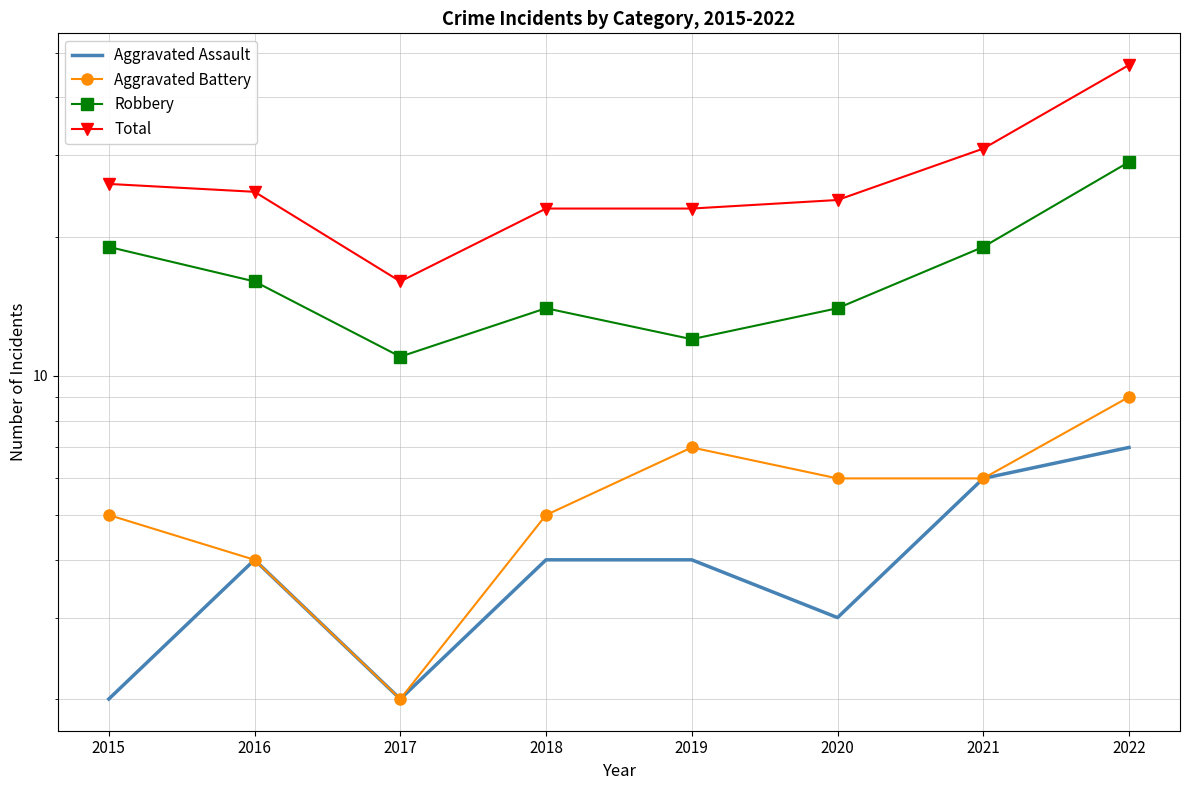

List the series in order of their peak value, lowest first.

Aggravated Assault, Aggravated Battery, Robbery, Total